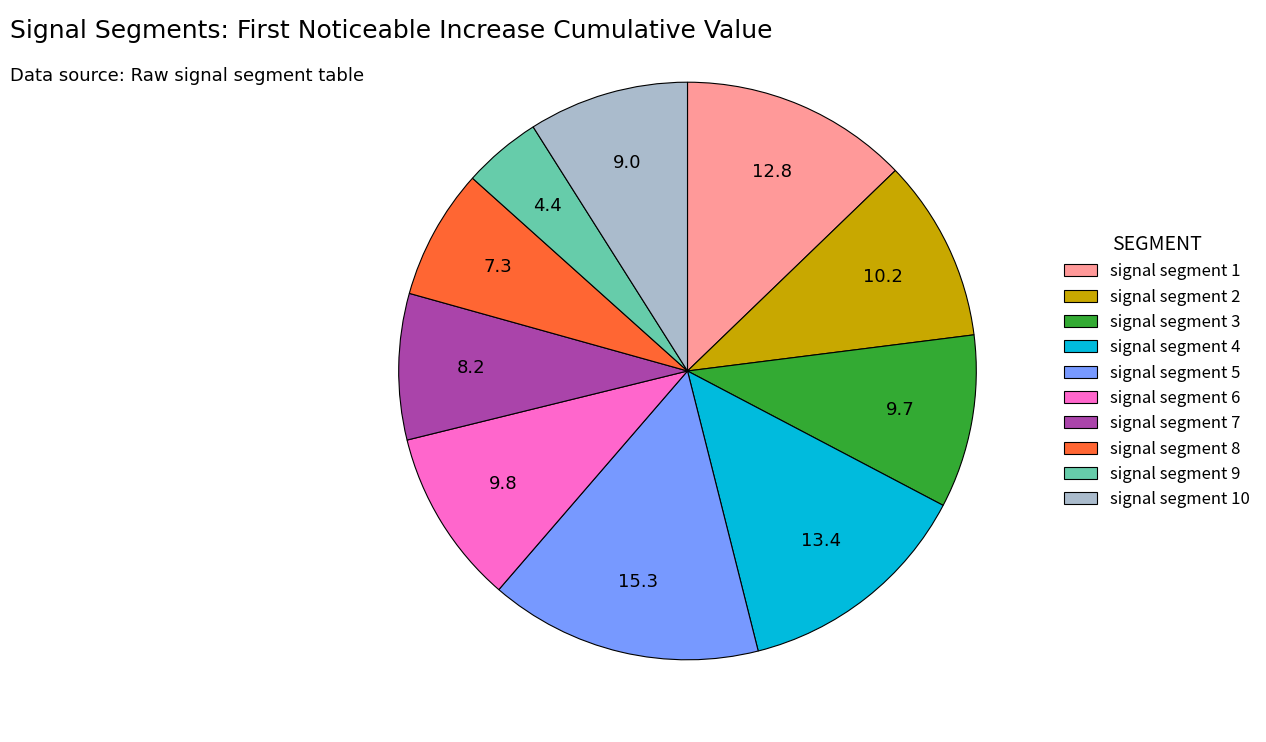

Does any single category account for the majority?

No